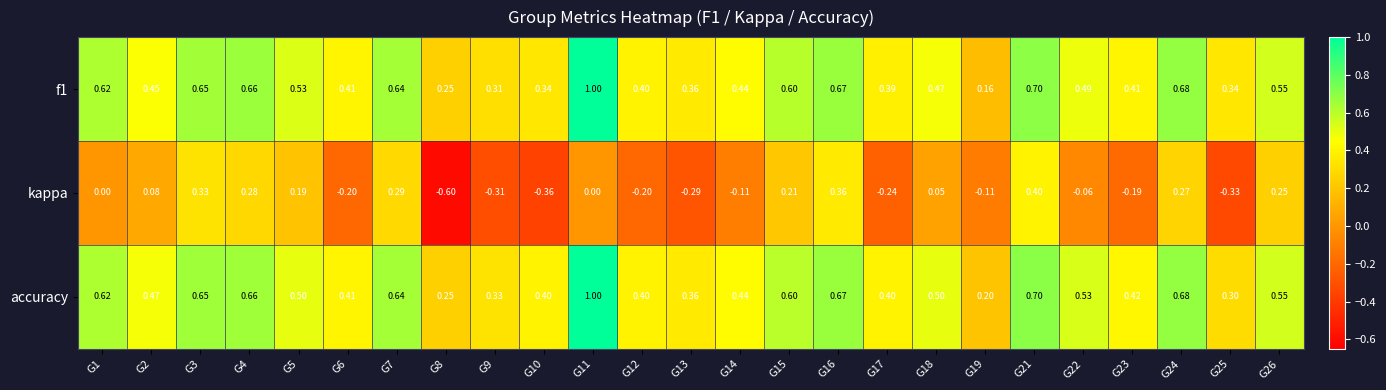

Is the value of accuracy at G21 greater than the value of f1 at G17?

Yes